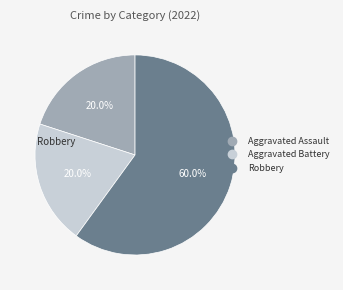

What is the ratio of the value at Aggravated Battery to the value at Robbery?

0.3